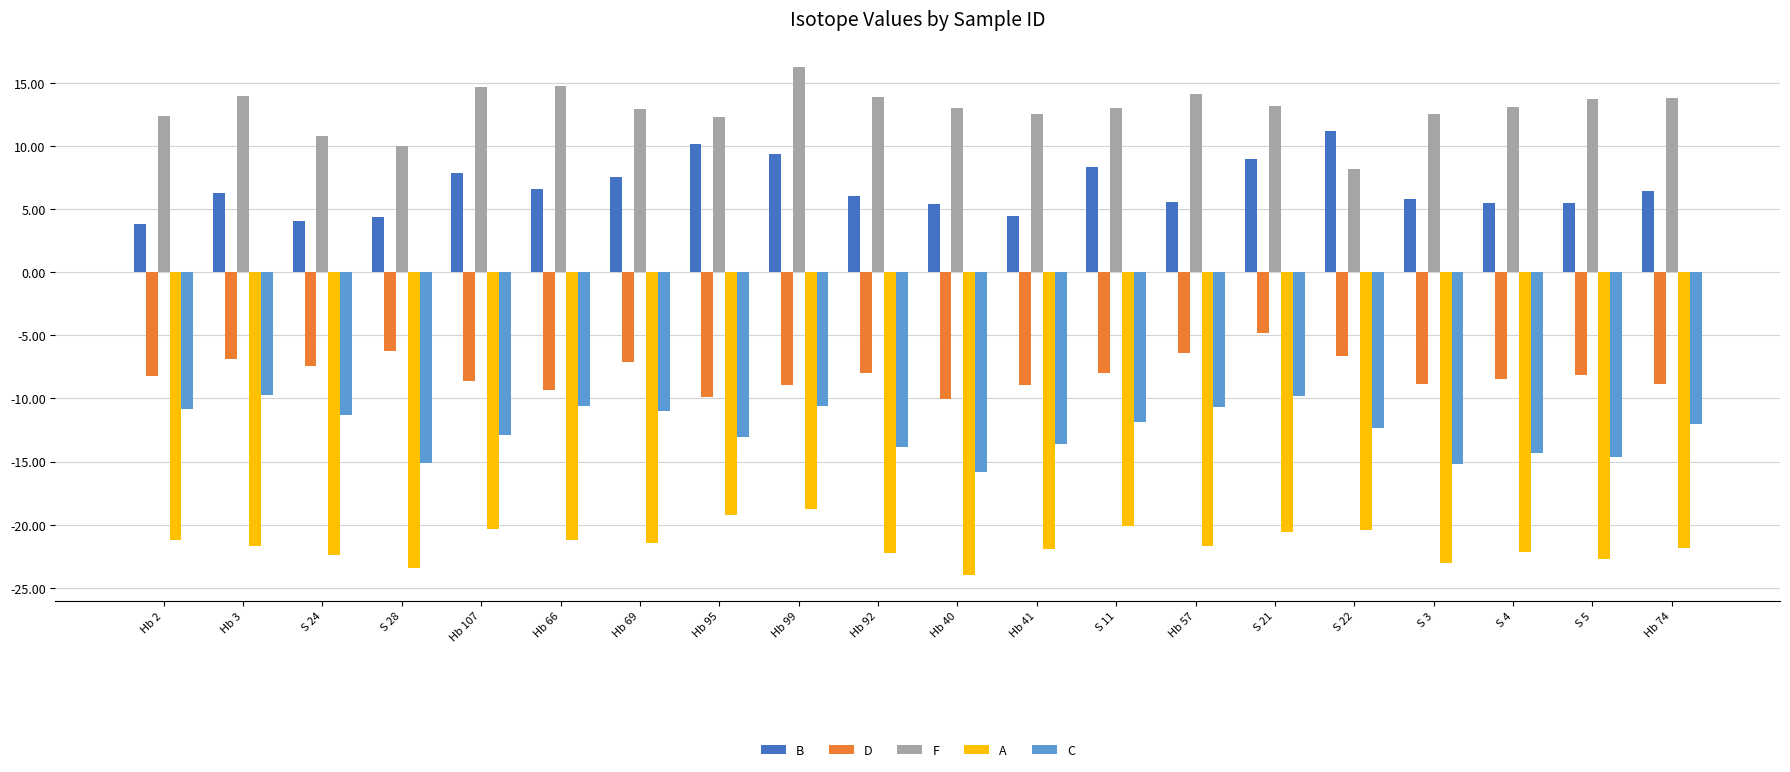

The F series shows 13.8 at Hb 74. True or false?

True